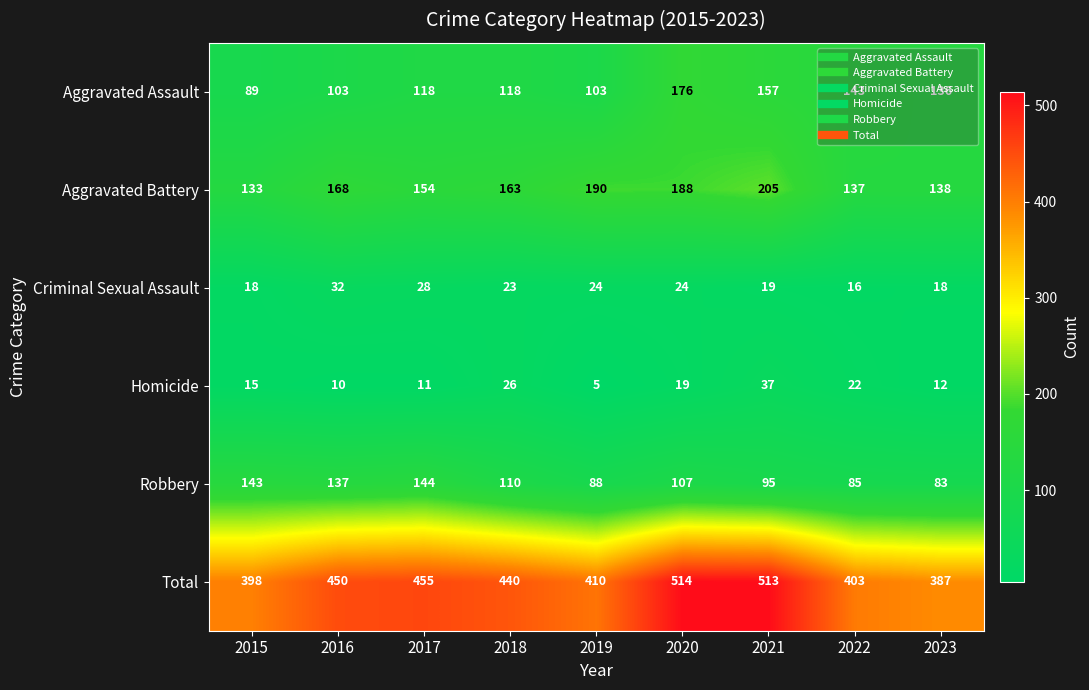

Between 2019 and 2023, which series saw the biggest shift?

Aggravated Battery